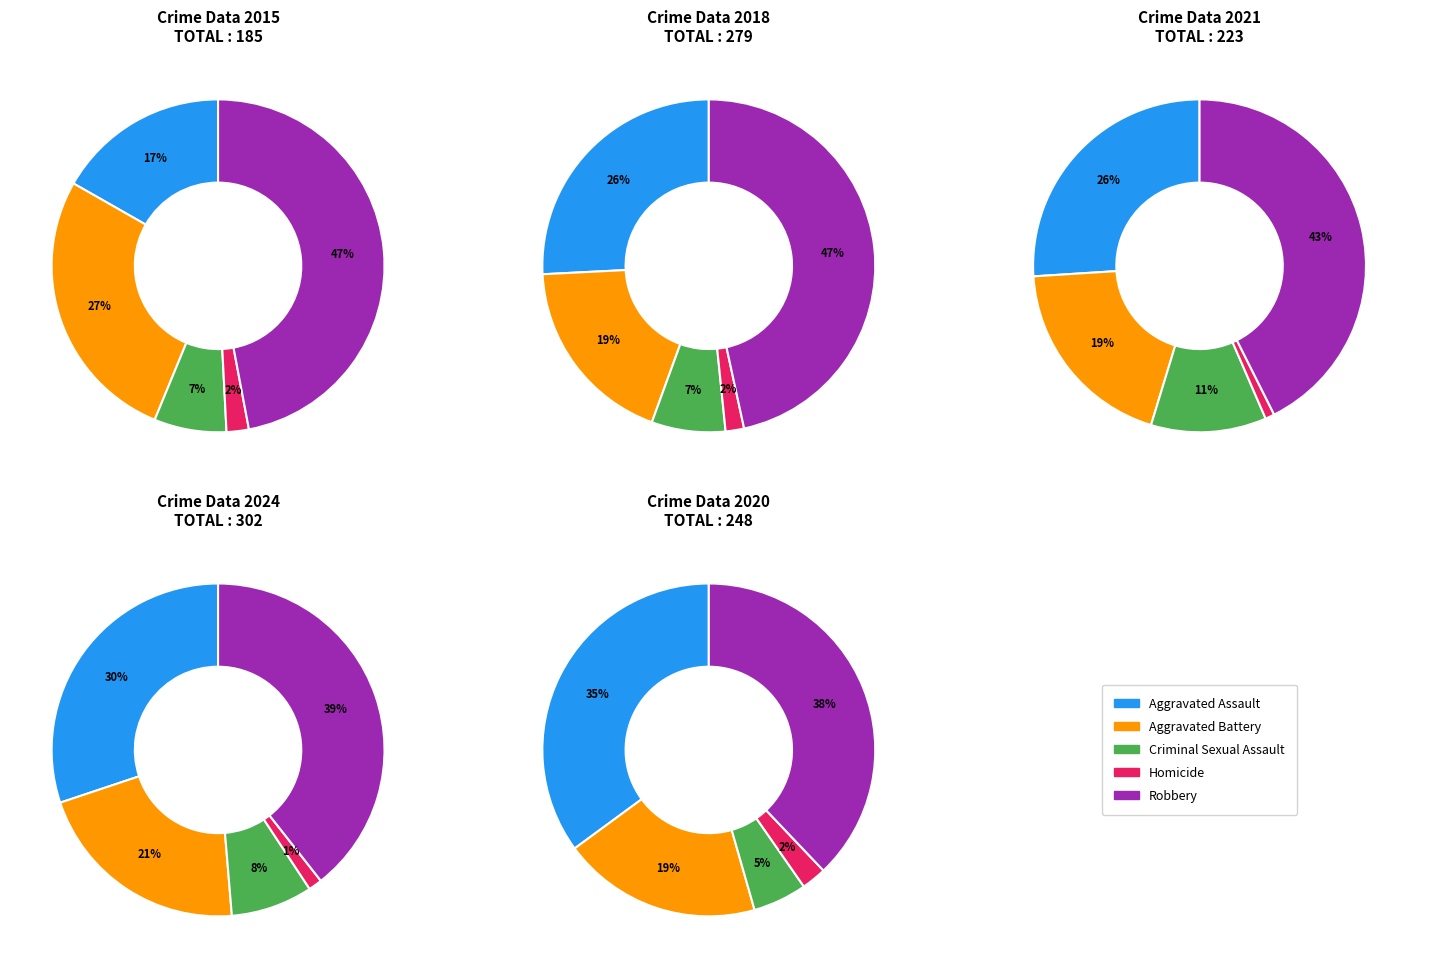

True or false: 4 accounts for 2% of the total.

False